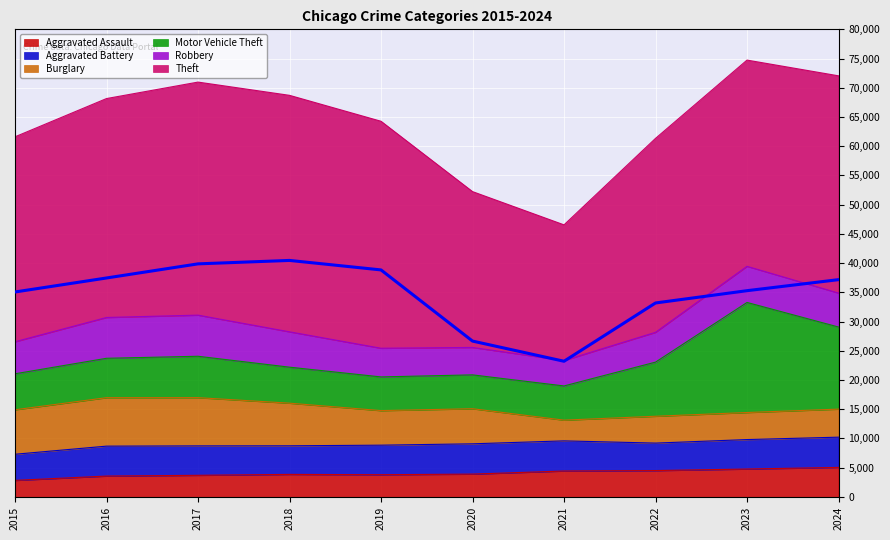

Count the number of categories in the chart.

10